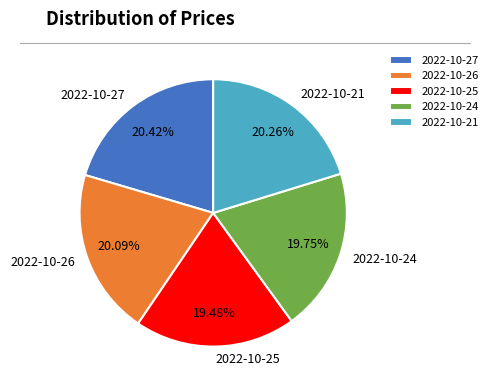

Does any single category account for the majority?

No